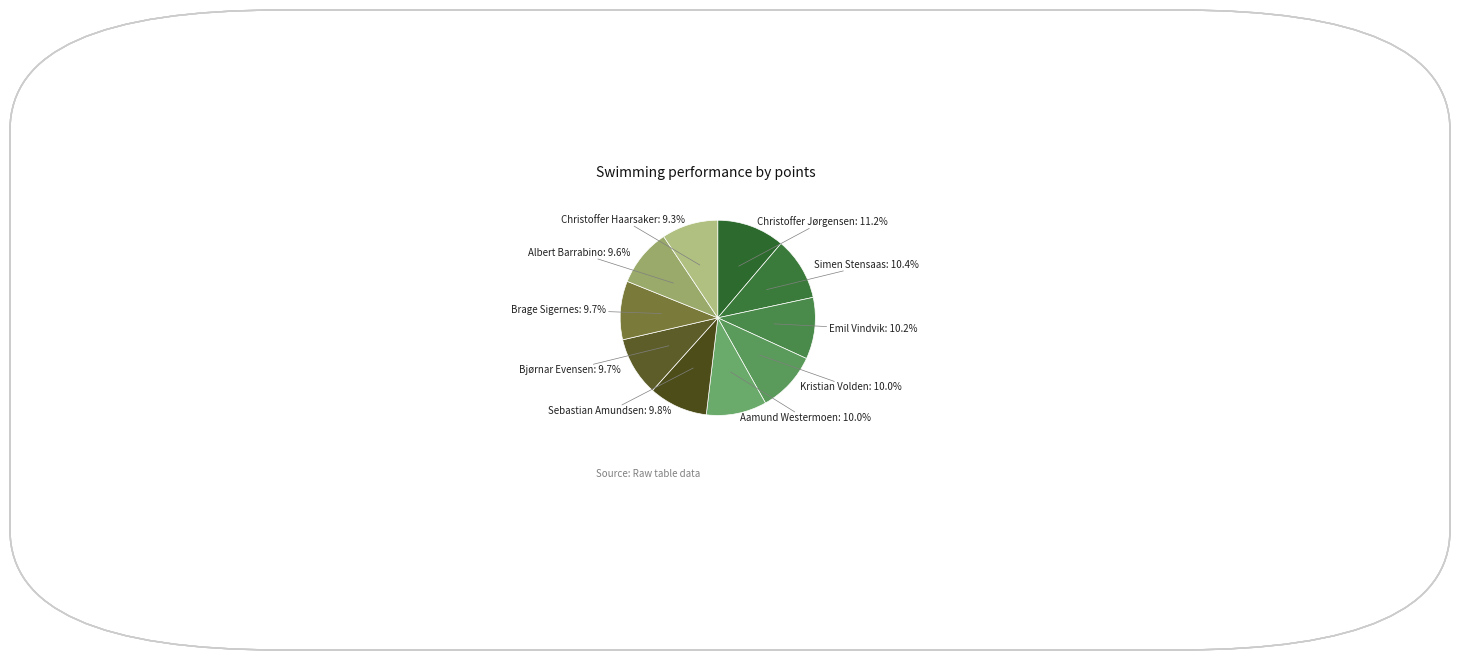

True or false: Sebastian Amundsen accounts for 10% of the total.

True